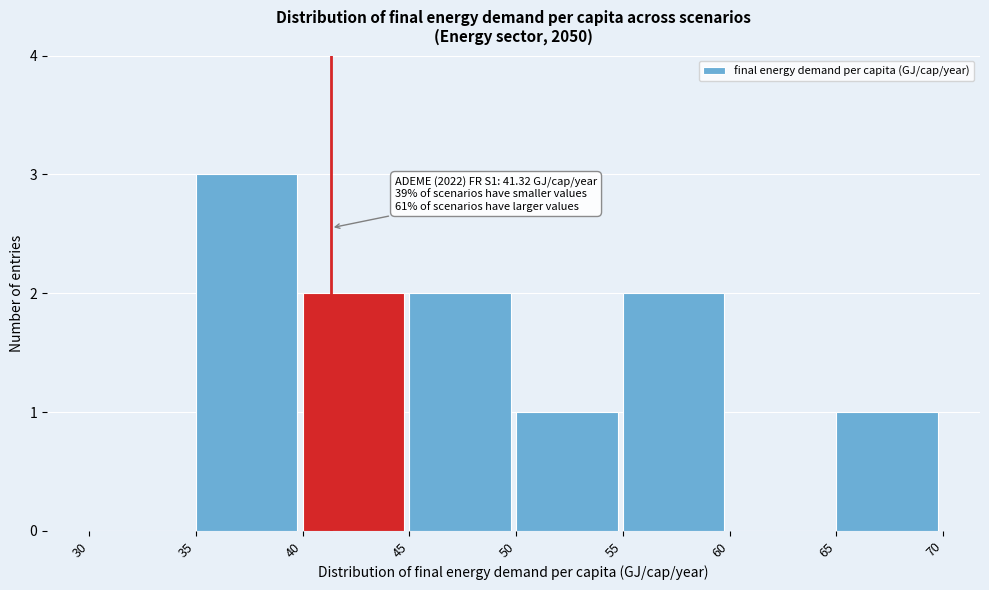

Which range on the x-axis has the tallest bar?

35 to 40